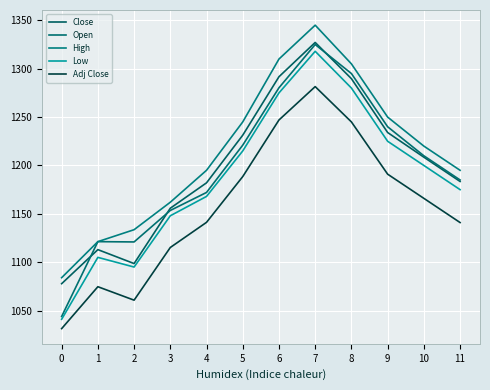

At which category does High reach its first local peak?

7